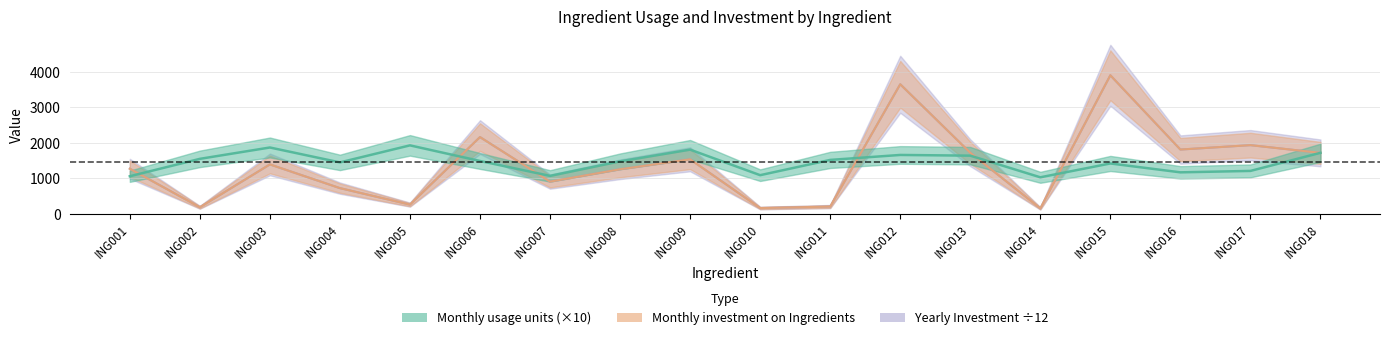

Which series ends up on top after the final intersection of Monthly investment on Ingredients and Monthly usage units?

Monthly usage units